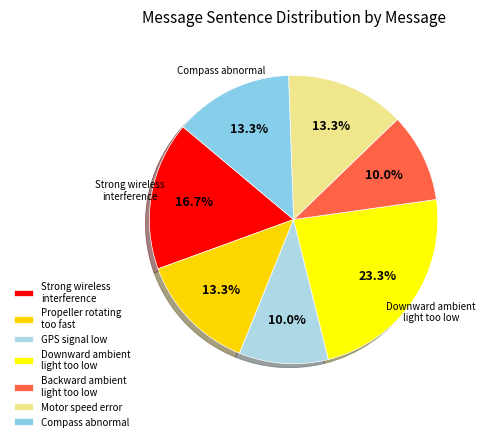

Is there any slice that represents more than half of the pie?

No